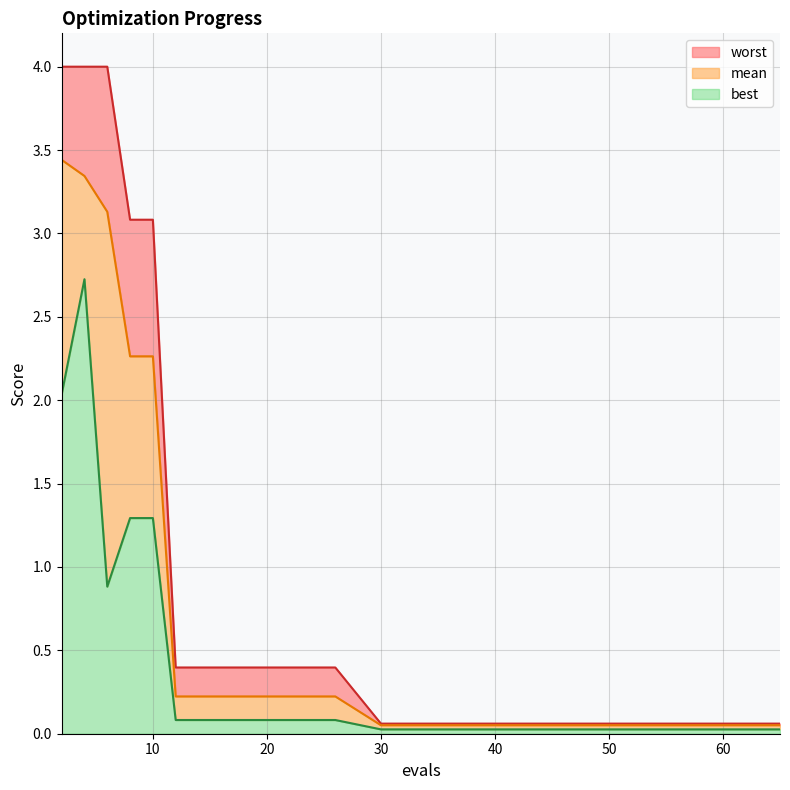

At which category does the chart reach its minimum across all series?

30